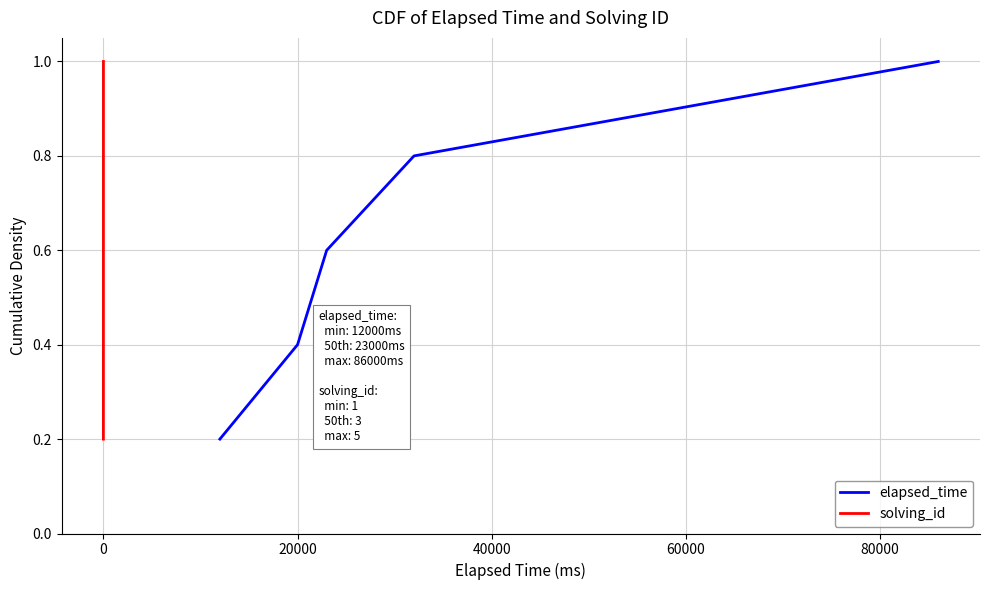

At how many categories does at least one series exceed 0?

5